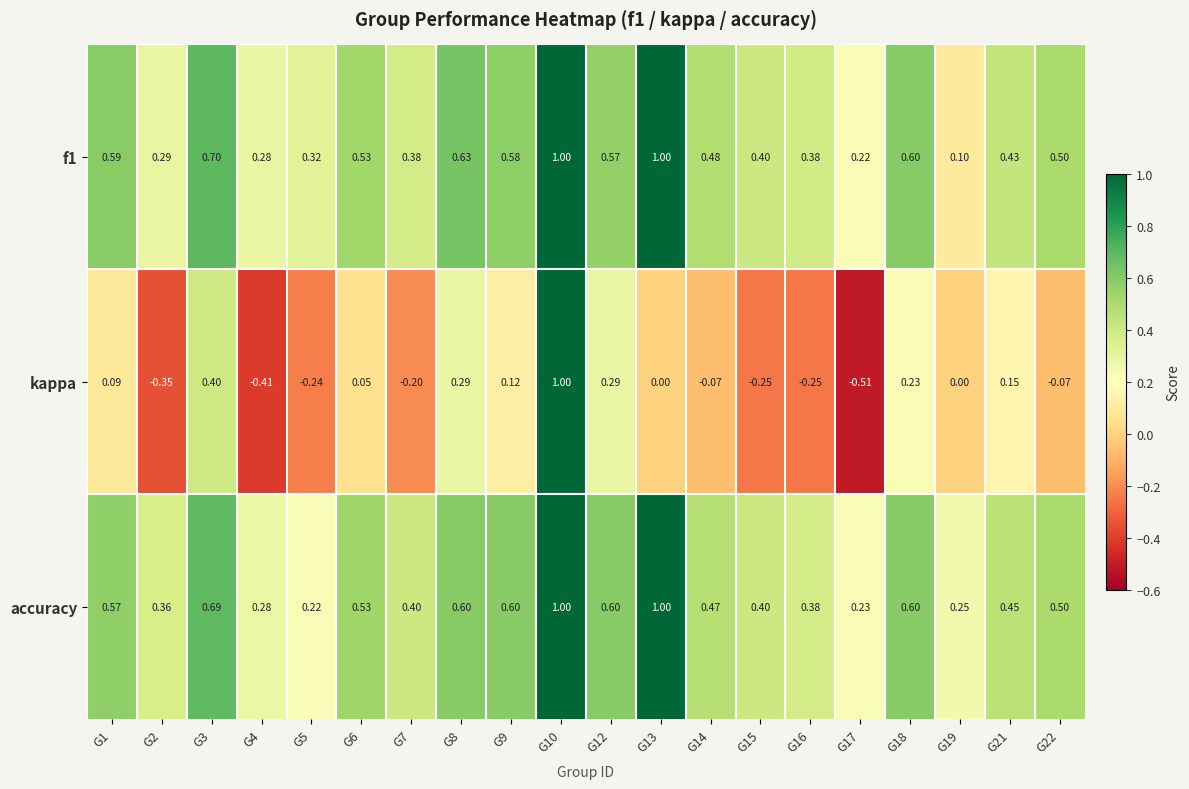

Which series has the widest spread of values?

kappa